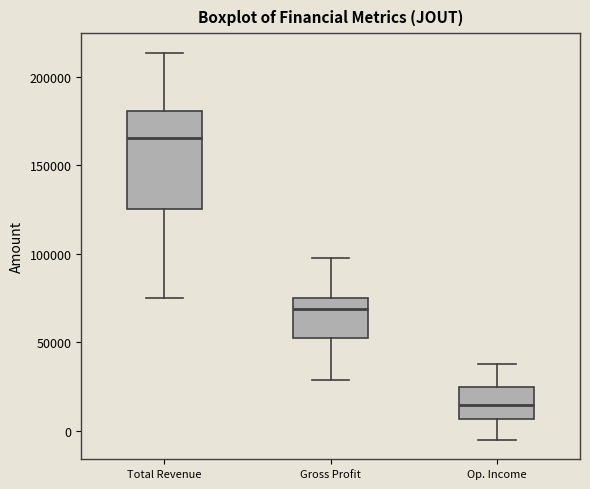

Where does the upper whisker of the box for Gross Profit end on the y-axis? The values are not printed on the chart, so give them approximately, as read against the axis.

100000